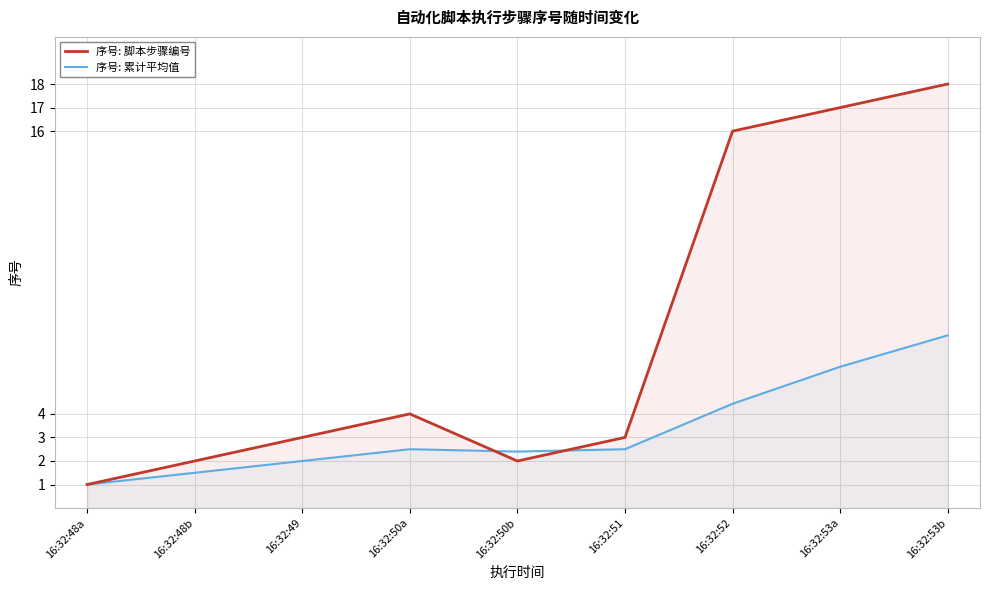

How many lines are shown in the chart?

2